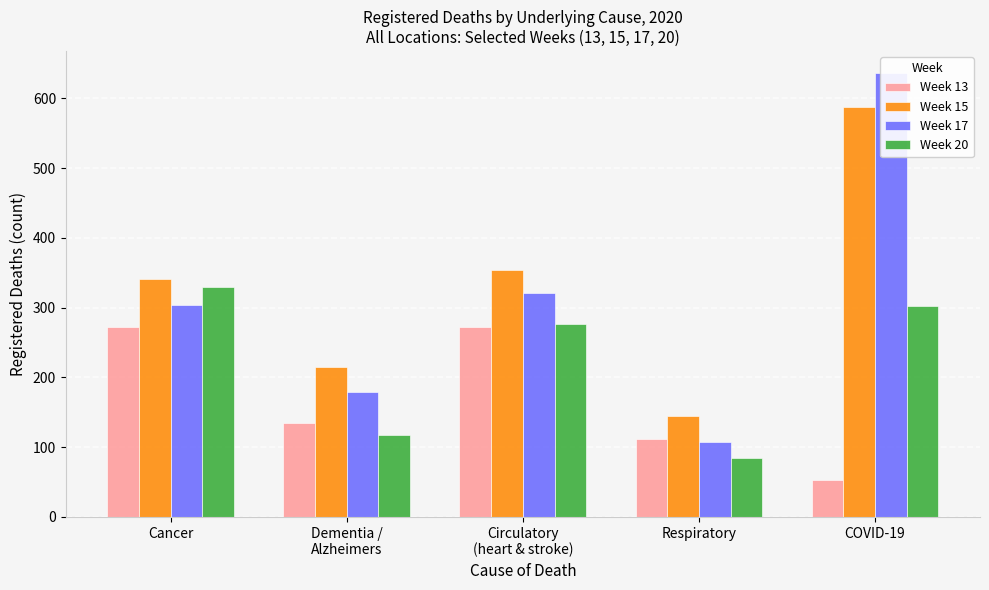

Are the bars horizontal?

No